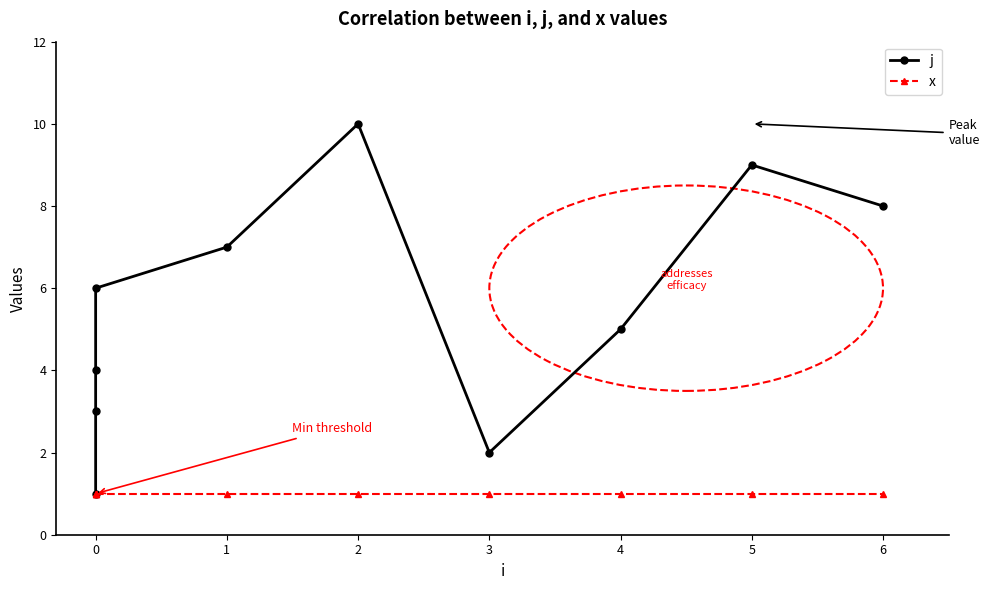

What is the lowest value of the j series?

1